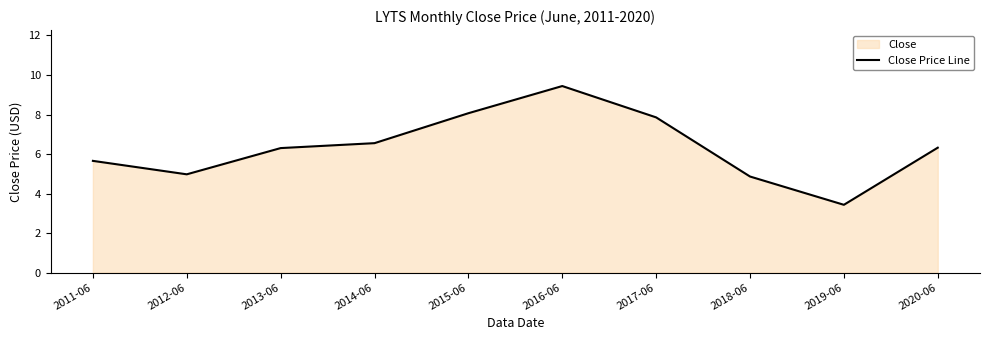

What position from the left is 2017-06?

7